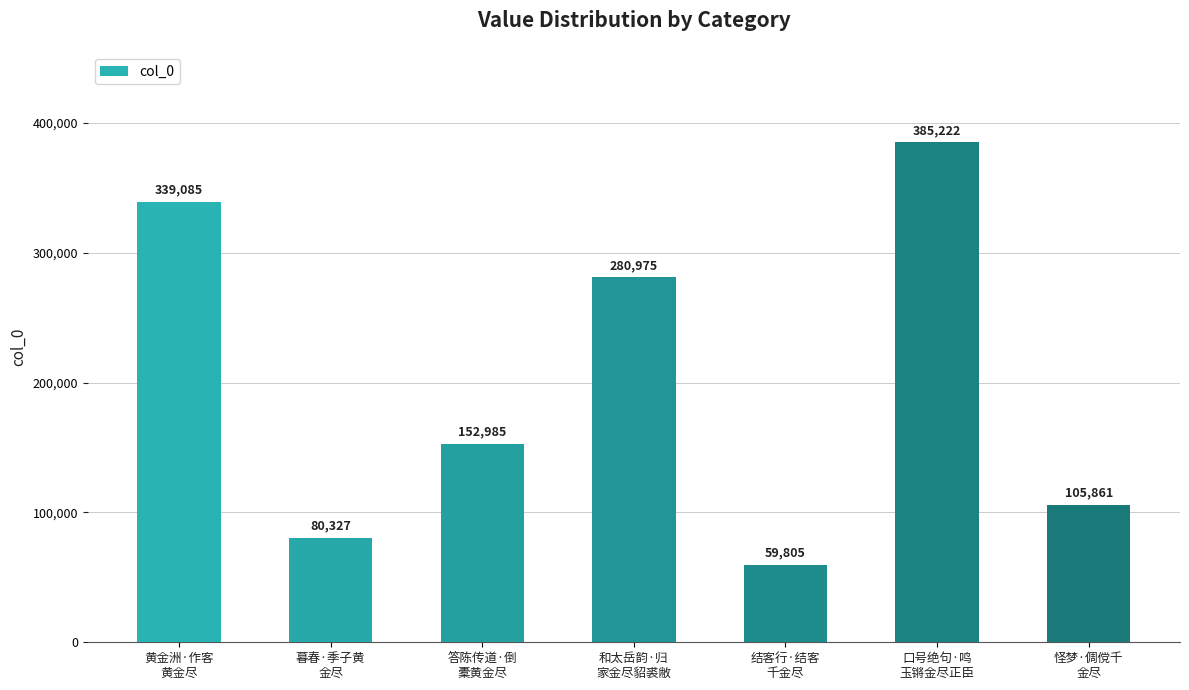

What is the greatest value displayed?

385222